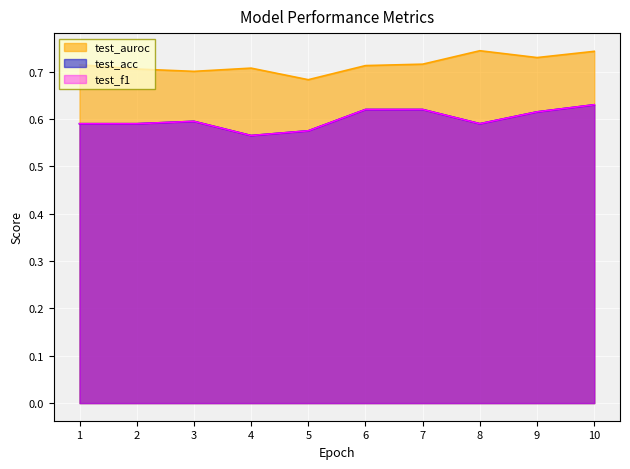

The value of test_f1 at 10 is 0.6. True or false?

True